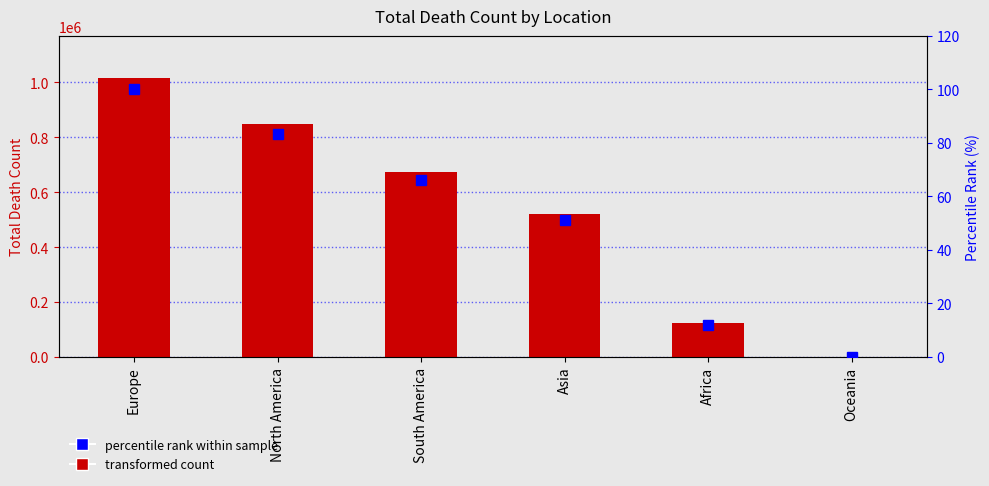

True or false: TotalDeathCount has a value of 1647.4 at Oceania.

False